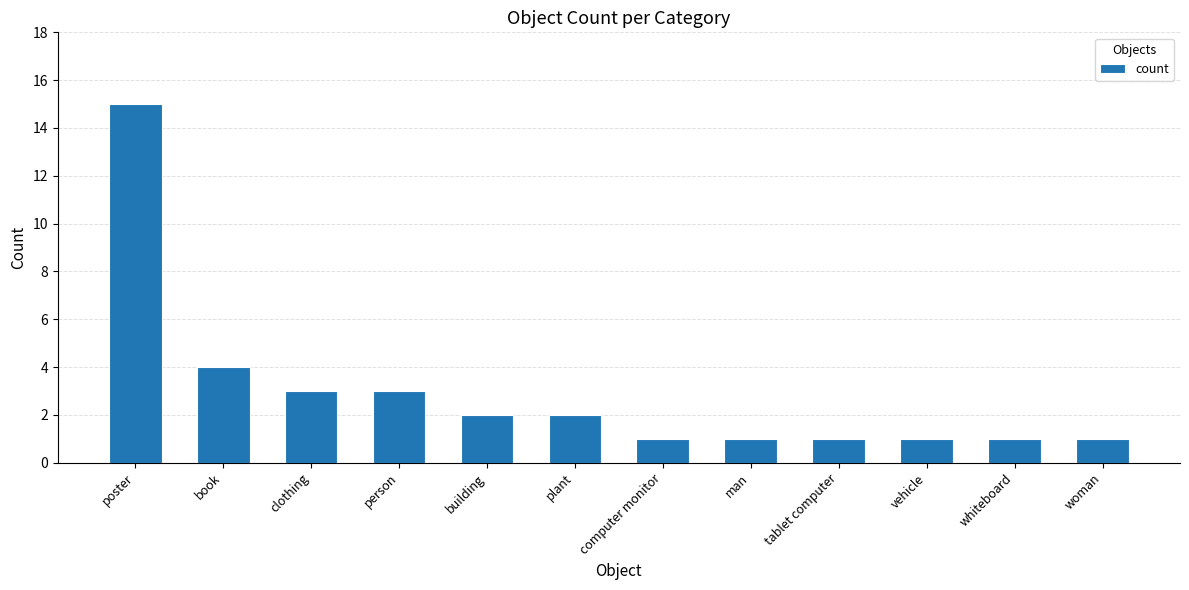

Which has a higher value, whiteboard or poster?

poster